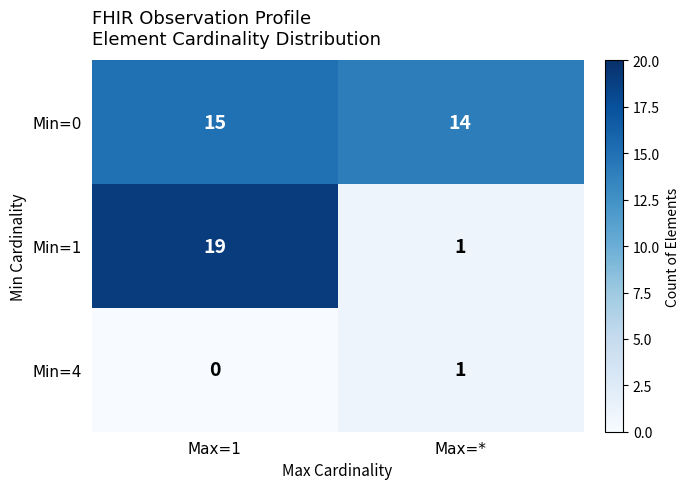

True or false: Min=4 has a value of 0 at Max=1.

True